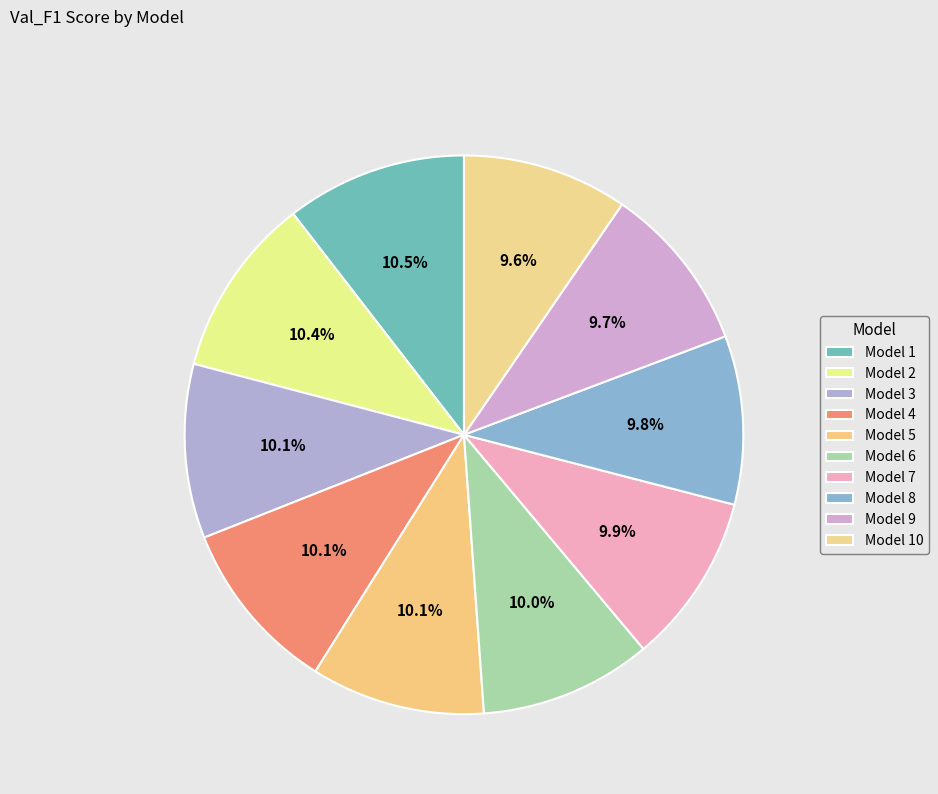

How many slices are in this pie chart?

10